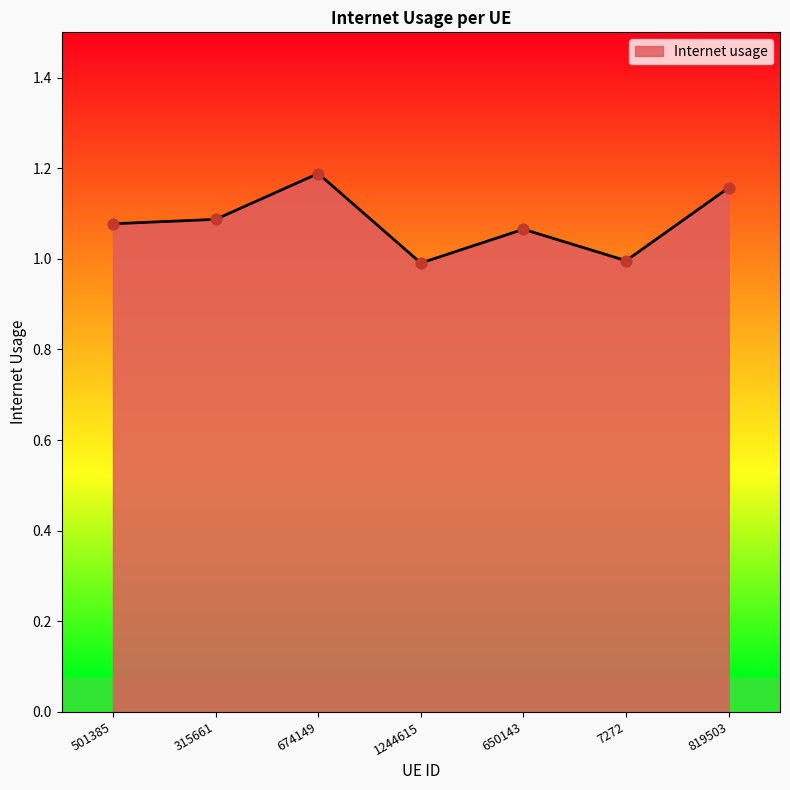

Which has a higher value, 501385 or 674149?

674149